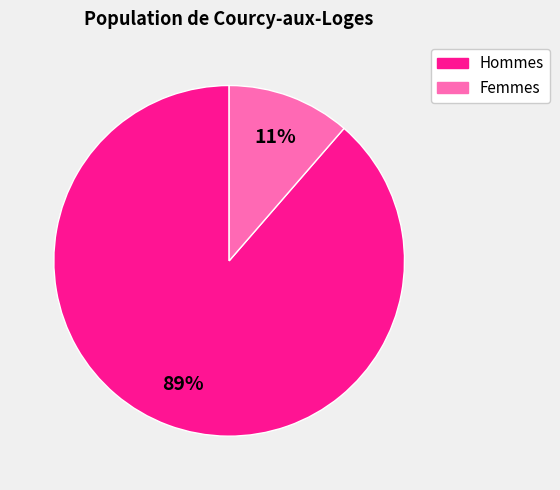

To the nearest percent, what is the average slice percentage?

50%